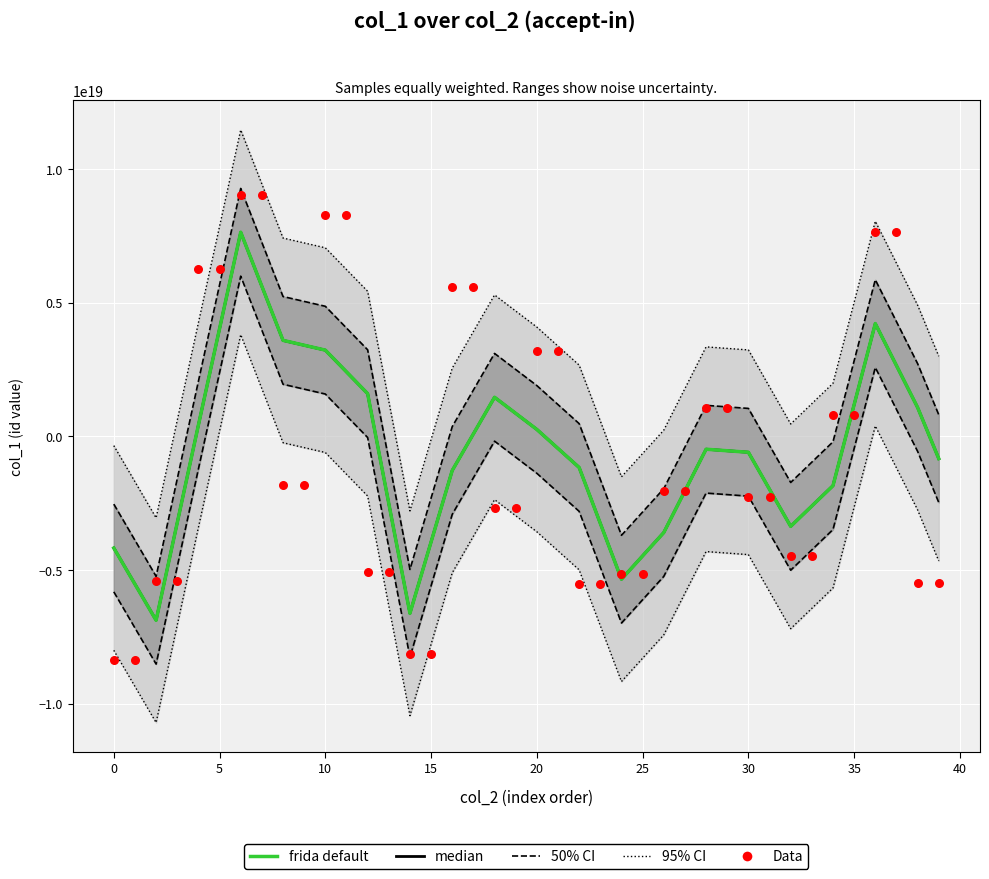

At how many categories does at least one series exceed 1186855330277962752?

29